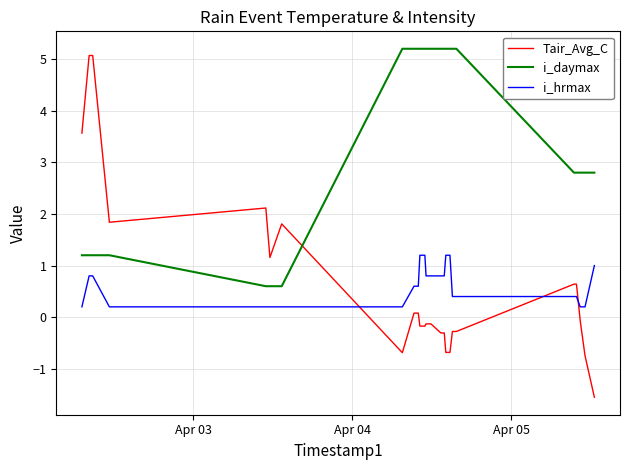

Which series has the largest range (max minus min)?

Tair_Avg_C